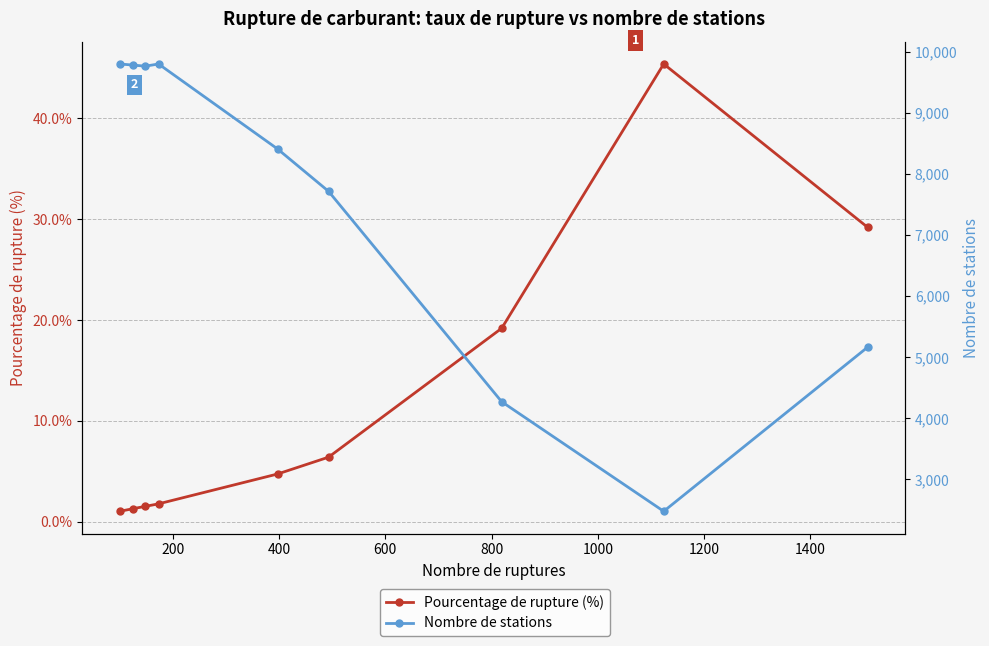

List the series in order of their overall mean, highest first.

Nombre de stations, Pourcentage de rupture (%)